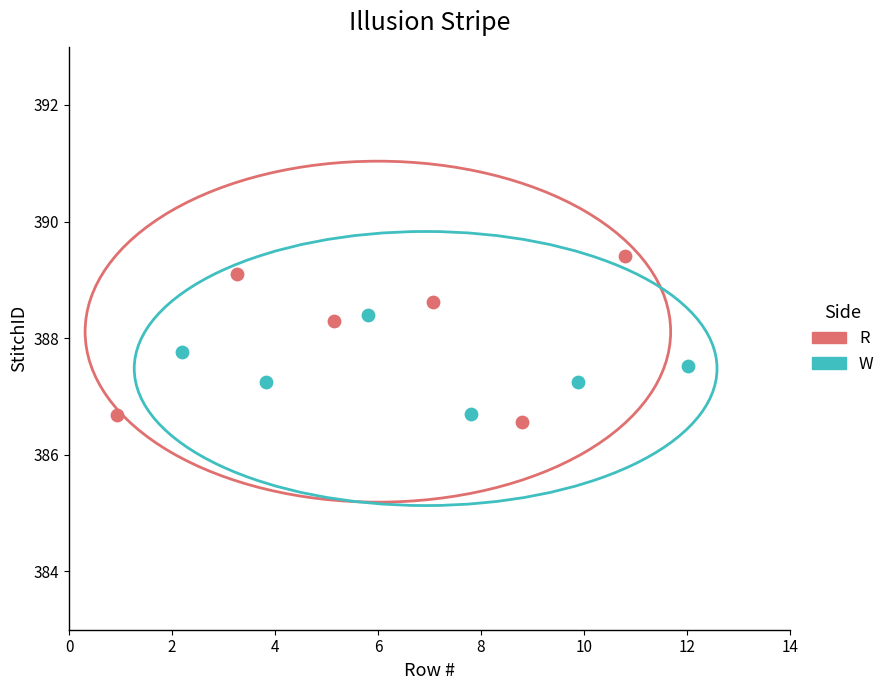

Which series reaches the maximum Y coordinate?

R